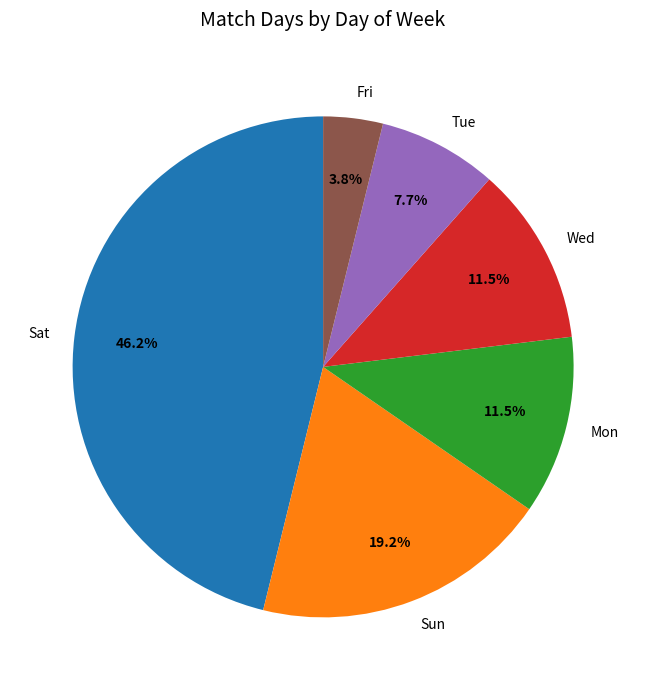

Is it true that Wed is 24% of the pie?

False